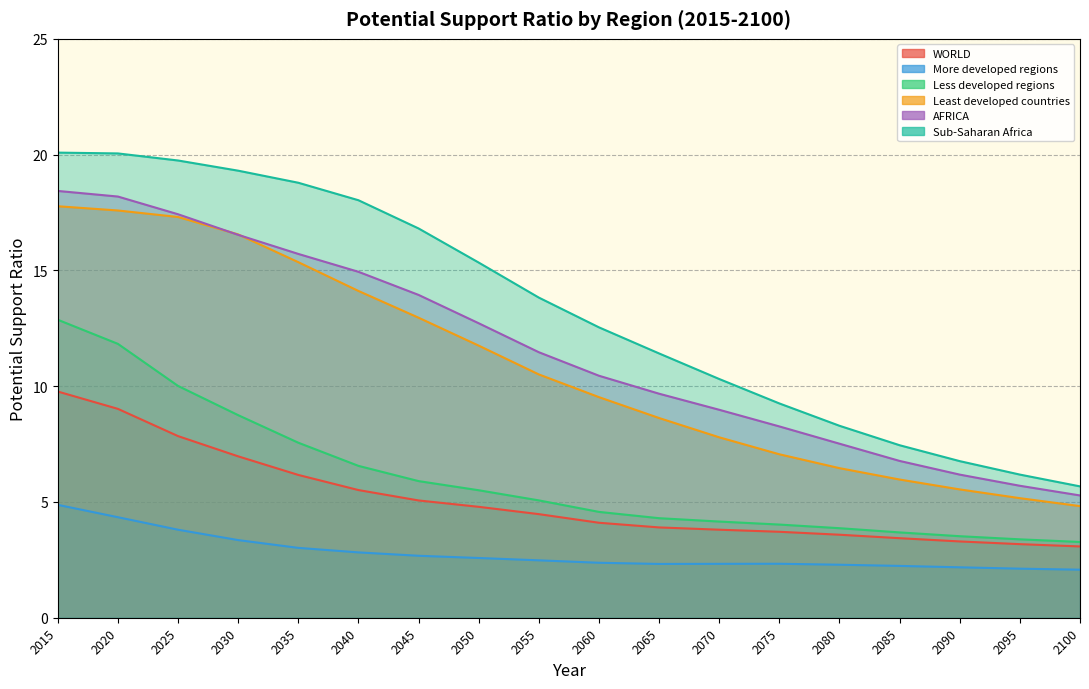

Rank the categories by AFRICA value from highest to lowest.

2015, 2020, 2025, 2030, 2035, 2040, 2045, 2050, 2055, 2060, 2065, 2070, 2075, 2080, 2085, 2090, 2095, 2100